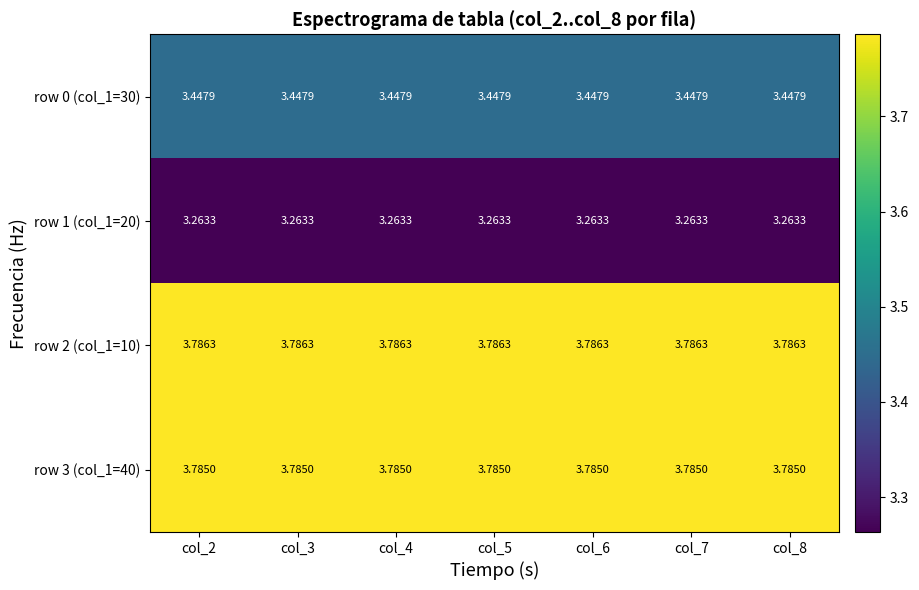

Is the value of row 2 (col_1=10) at col_5 greater than the value of row 0 (col_1=30) at col_4?

Yes